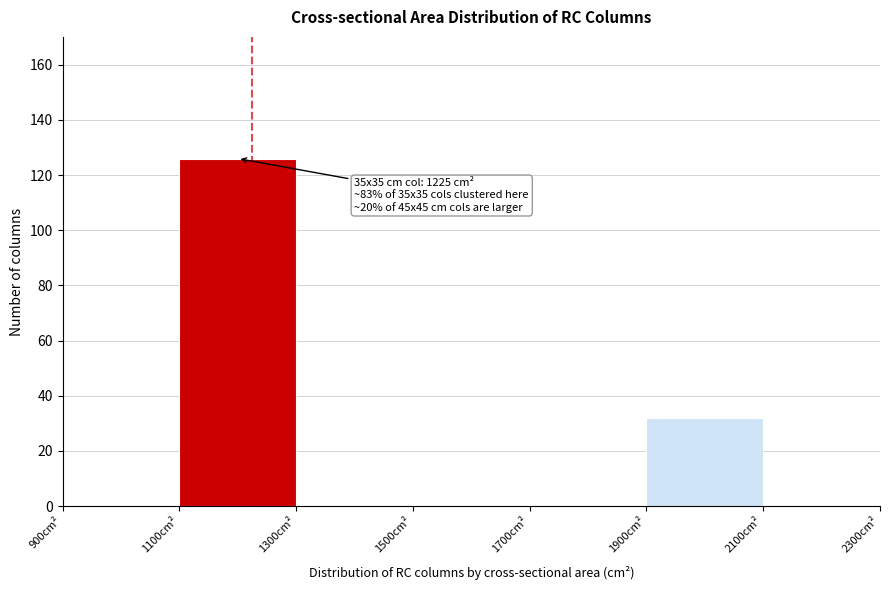

Over which range of the x-axis is the bar tallest?

1100 to 1300